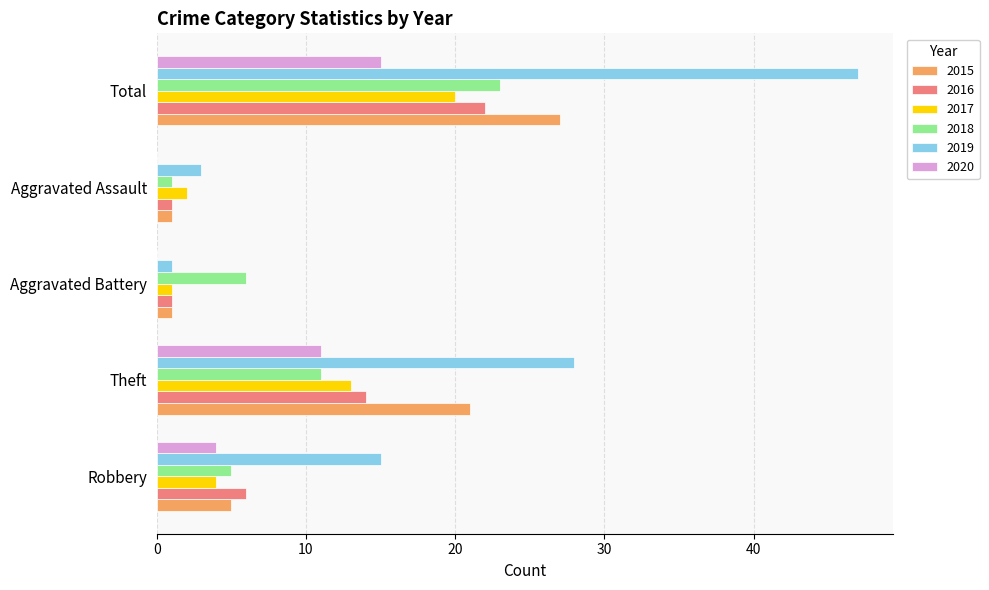

What is the sum of the 2017 values at Theft and Aggravated Battery?

14